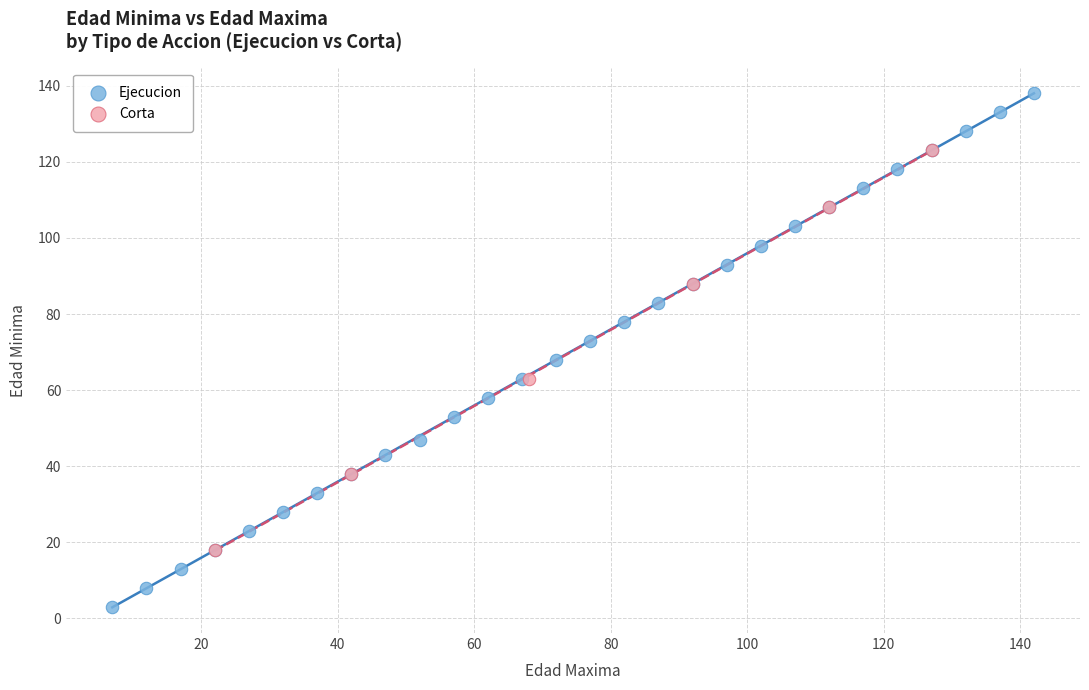

What are all the series names shown in the legend?

Ejecucion, Corta